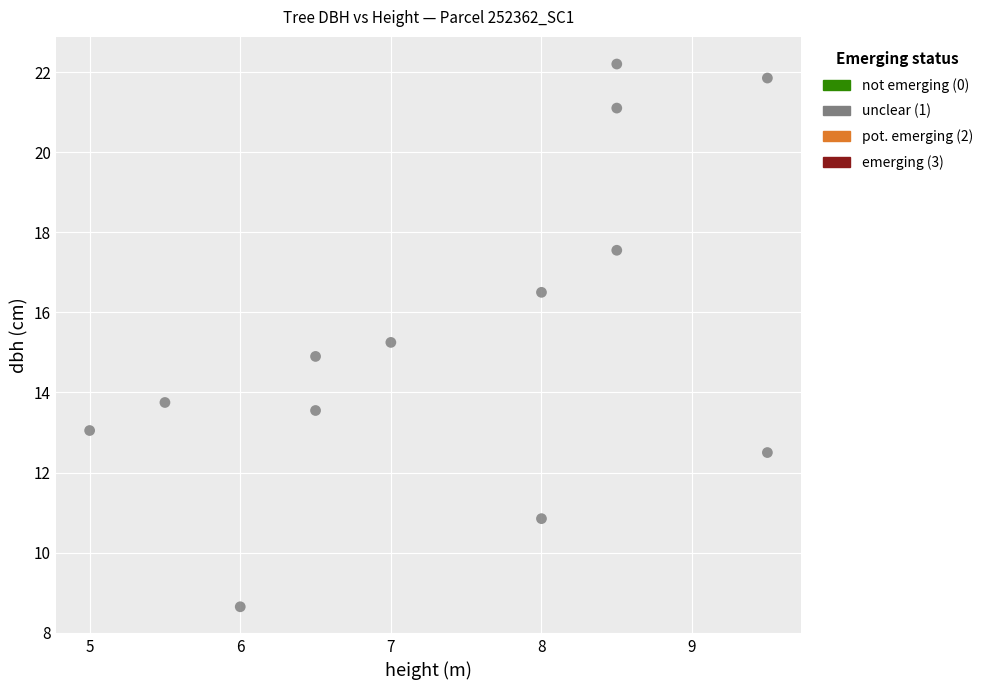

What is the range of X values (max minus min)?

4.5